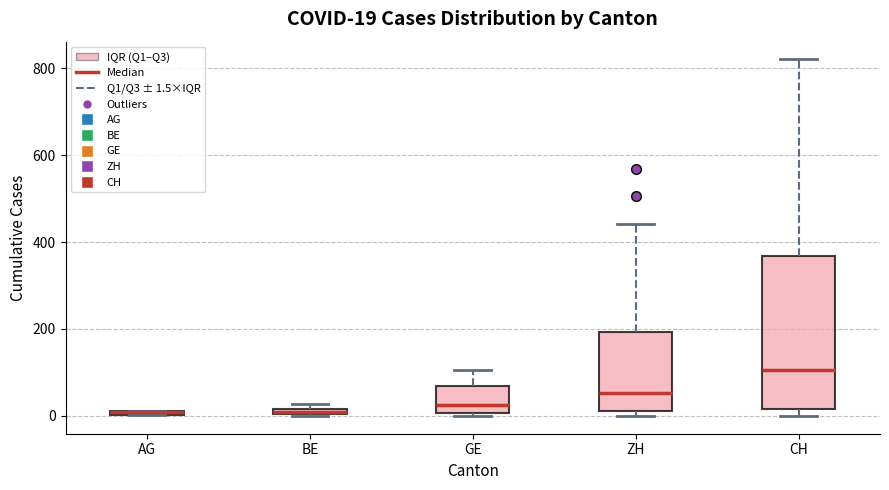

Which box is the tallest, from its lower edge to its upper edge?

CH